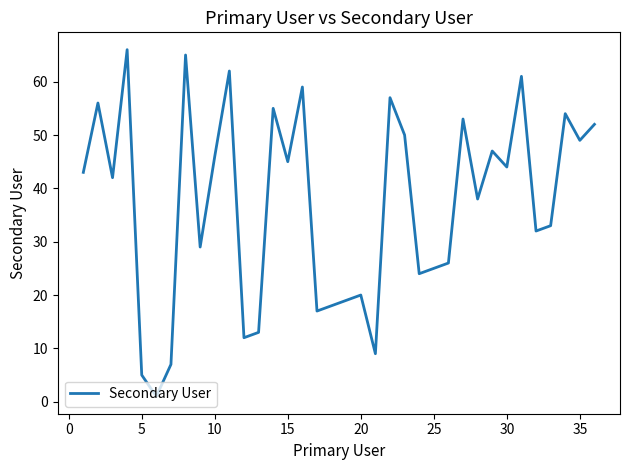

What is the maximum value shown in the chart?

66